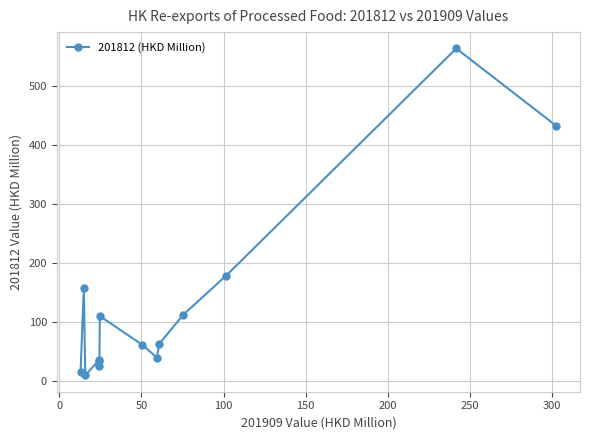

What is the difference between the maximum and minimum values?

554.3